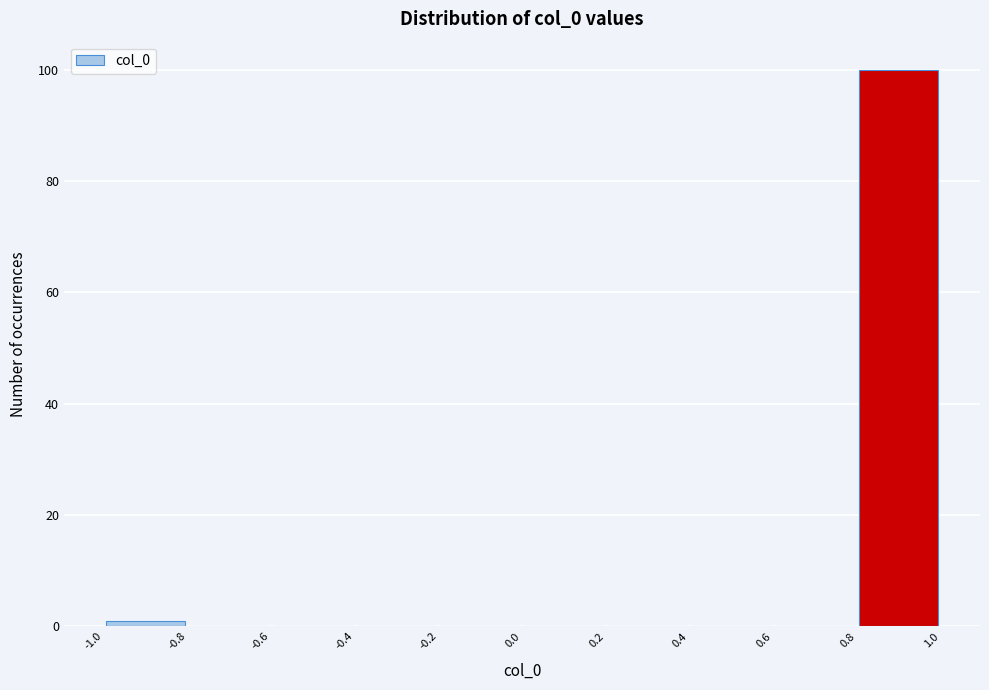

Reading left to right, list every bar in this chart as the range it spans on the x-axis followed by its height. The values are not printed on the chart, so give them approximately, as read against the axis.

-1.0 to -0.8: under 2
-0.8 to -0.6: 0
-0.6 to -0.4: 0
-0.4 to -0.2: 0
-0.2 to 0.0: 0
0.0 to 0.2: 0
0.2 to 0.4: 0
0.4 to 0.6: 0
0.6 to 0.8: 0
0.8 to 1.0: 100